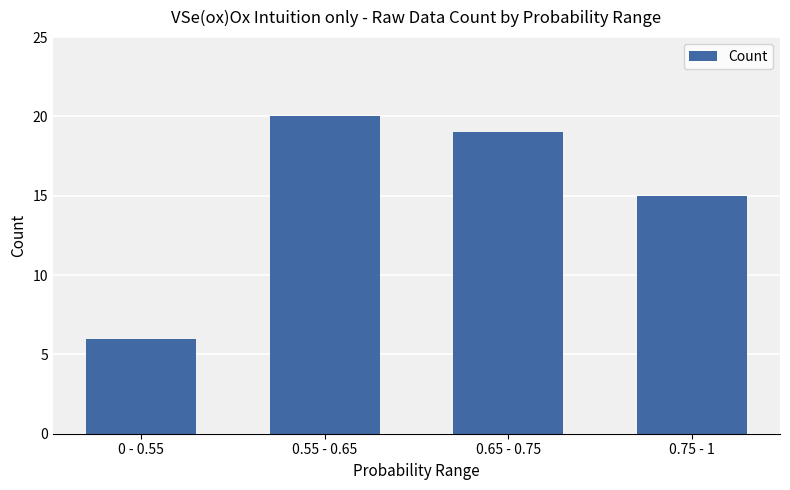

What is the label of the 2nd bar from the right?

0.65 - 0.75